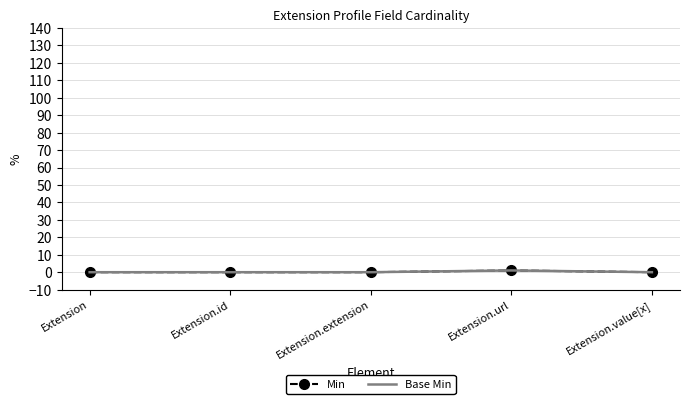

What is the difference between the maximum and minimum values in the Base Min series?

1